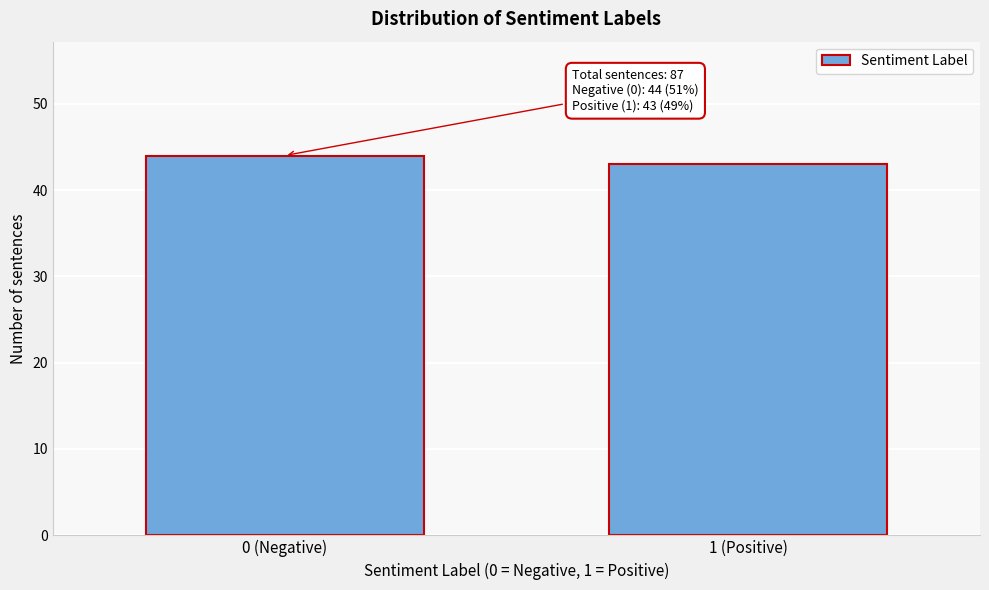

Reading left to right, what are all the values shown in this chart?

44	43